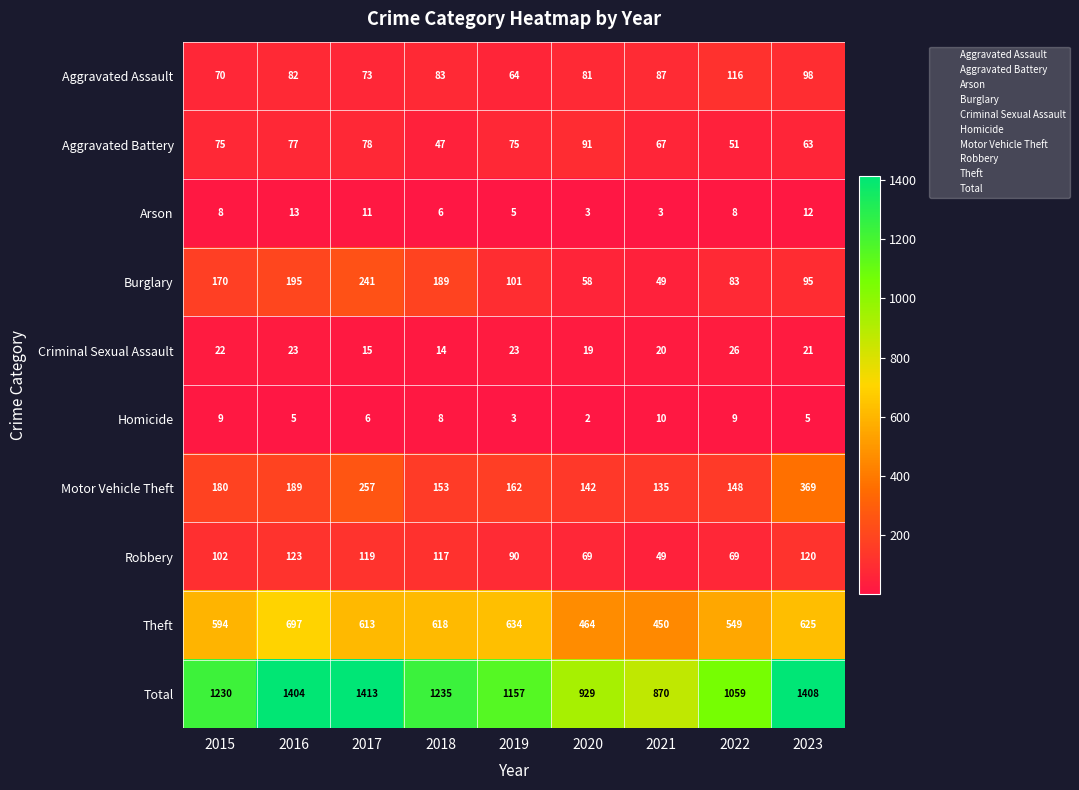

Is it true that Motor Vehicle Theft equals 180 at 2015?

True